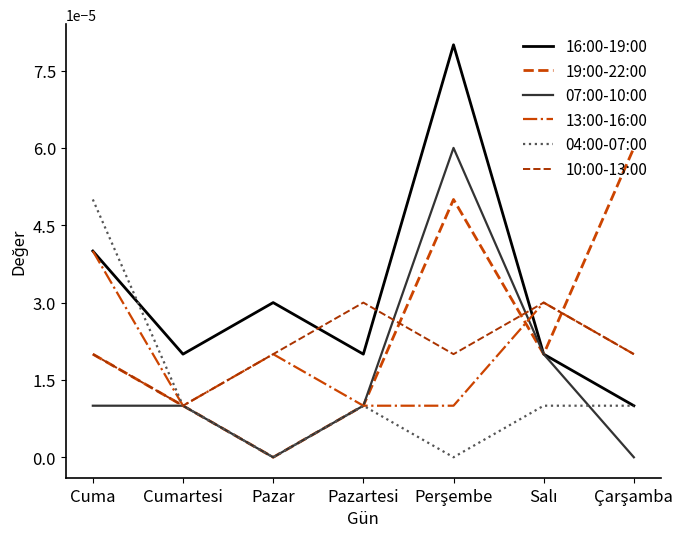

Which label corresponds to the smallest value in the chart?

Pazar